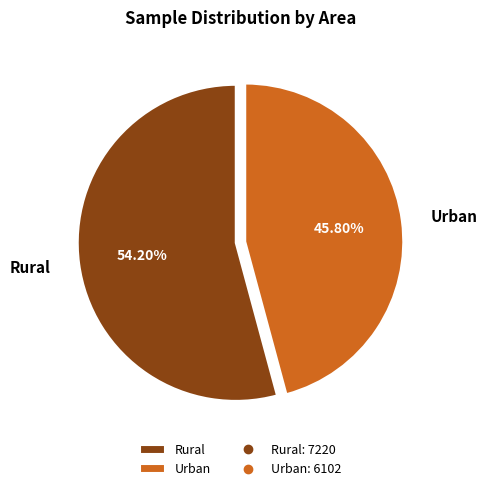

Does any single category account for the majority?

Yes